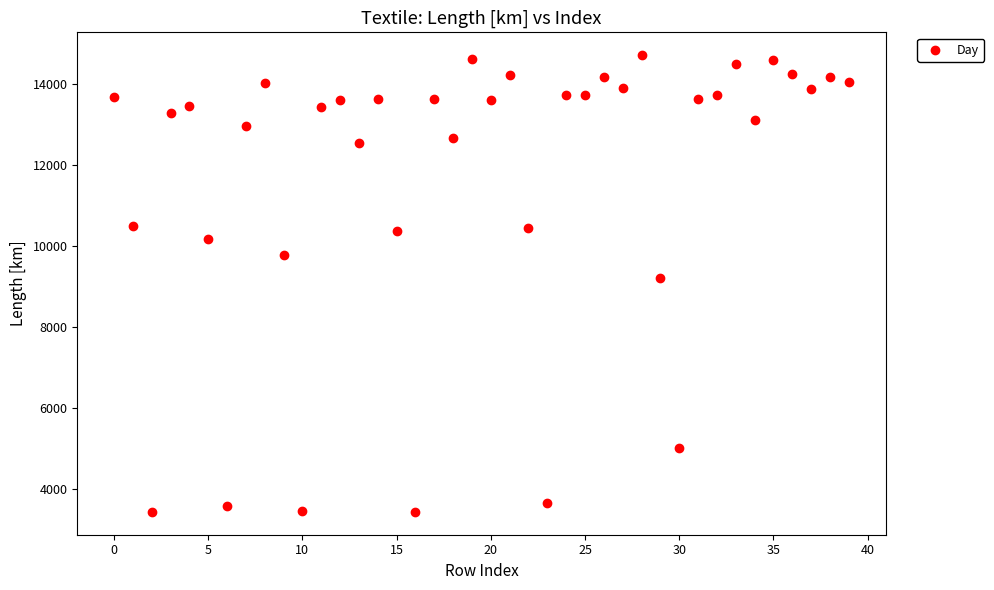

What Y value in the scatter plot is closest to 9072?

9203.2